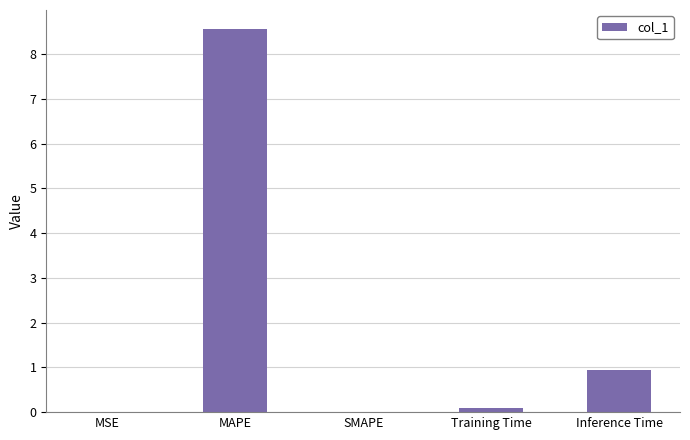

Where is the data nearest to the value 4?

Inference Time